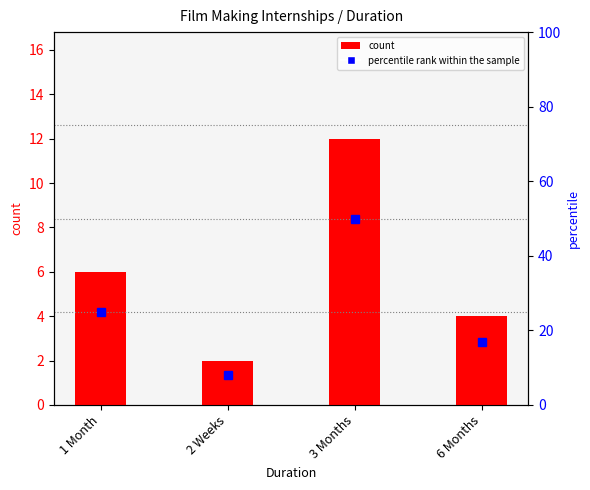

What is the label of the 3rd bar from the left?

3 Months